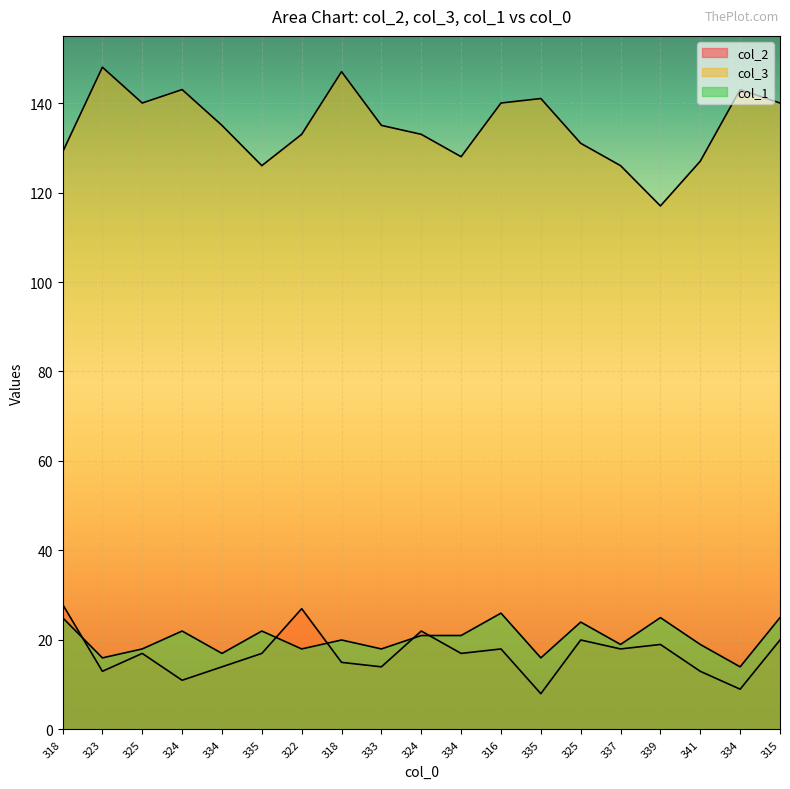

What is the minimum value shown in the chart?

8